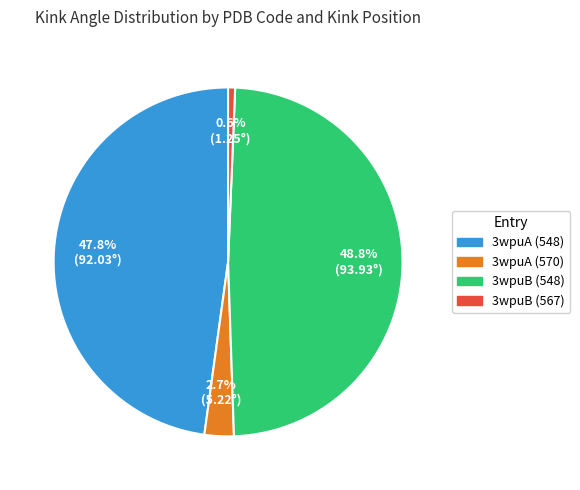

Rank the categories by value from highest to lowest.

3wpuB (548), 3wpuA (548), 3wpuA (570), 3wpuB (567)